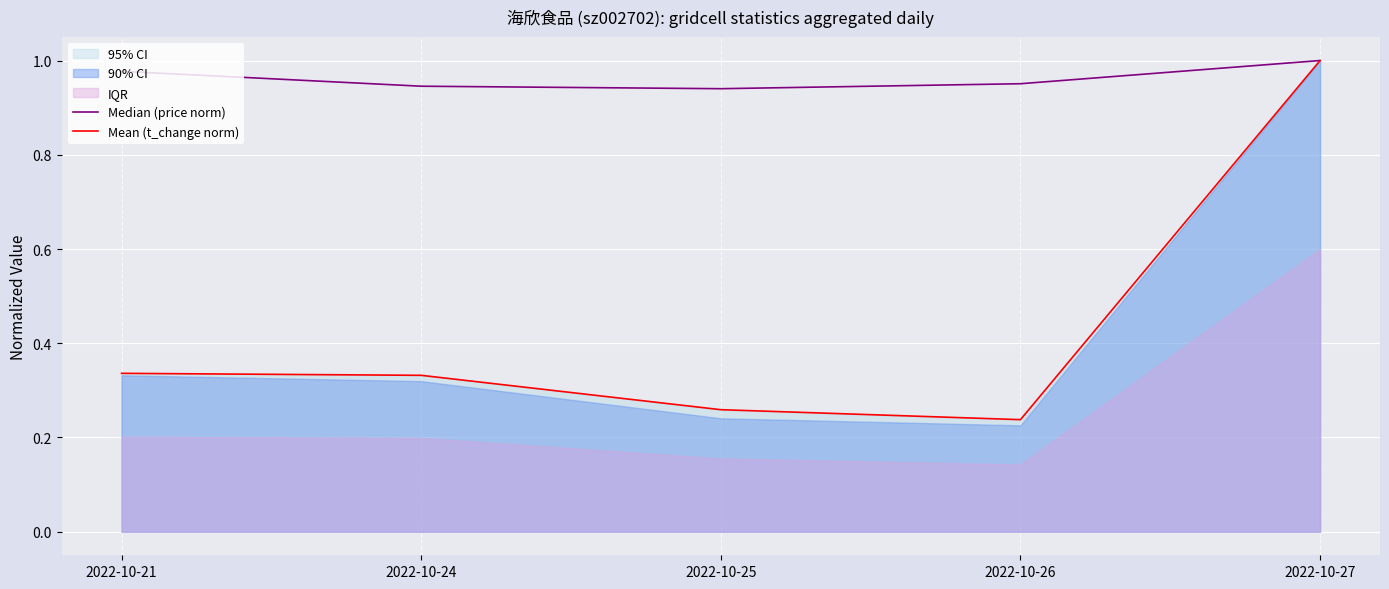

The value of Median (price norm) at 2022-10-27 is 1.5. True or false?

False